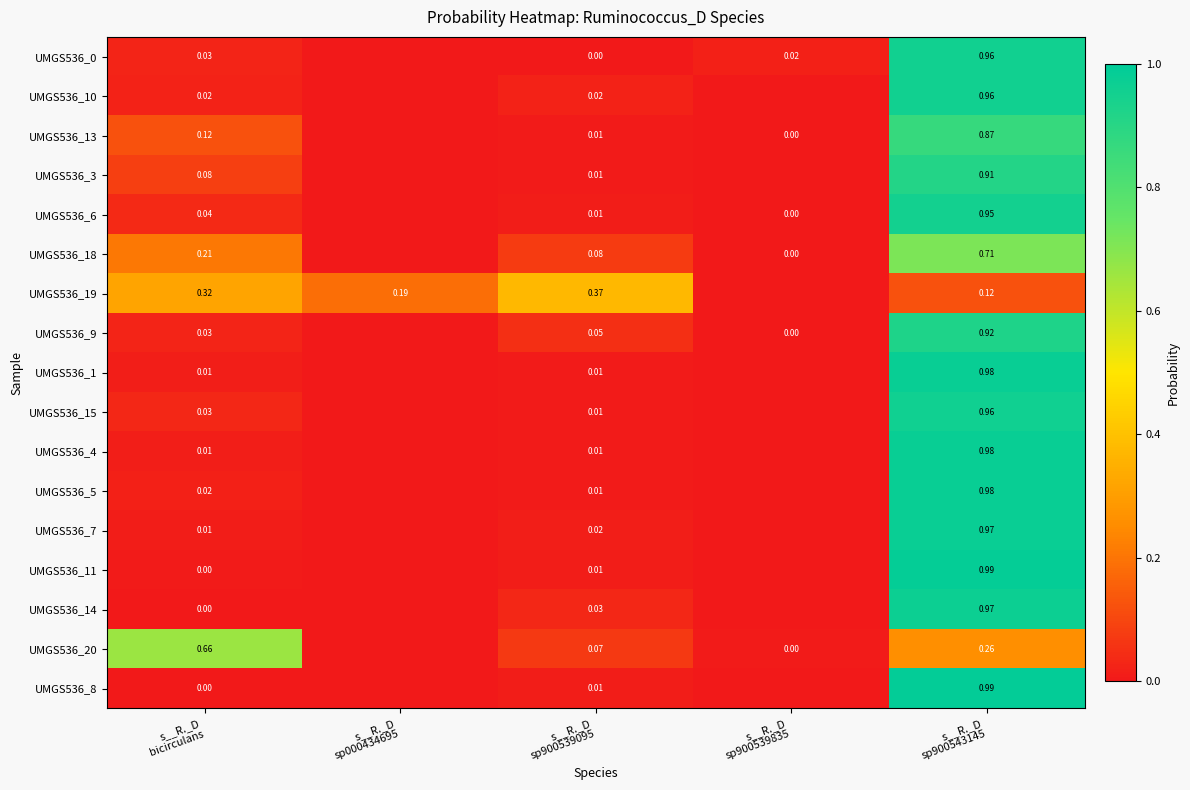

Rank the categories by UMGS536_10 value from lowest to highest.

s__R._D sp000434695, s__R._D sp900539835, s__R._D sp900539095, s__R._D bicirculans, s__R._D sp900543145